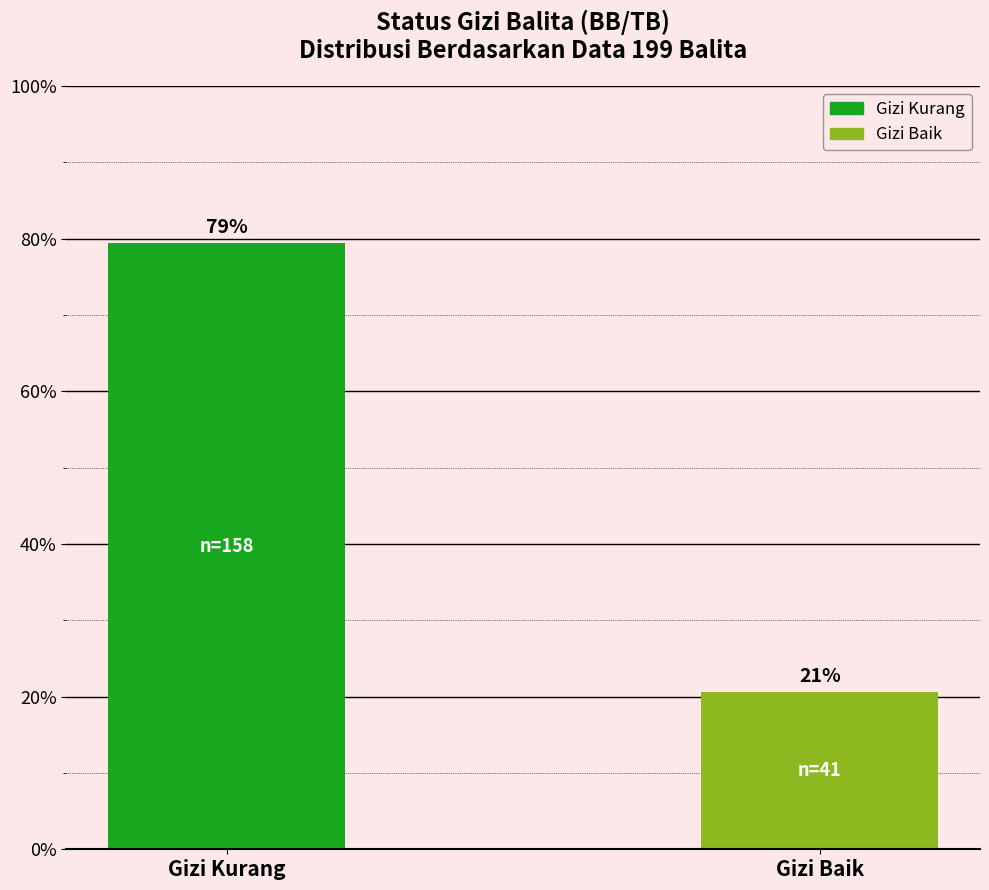

List the labels in order of value, smallest first.

Gizi Baik, Gizi Kurang